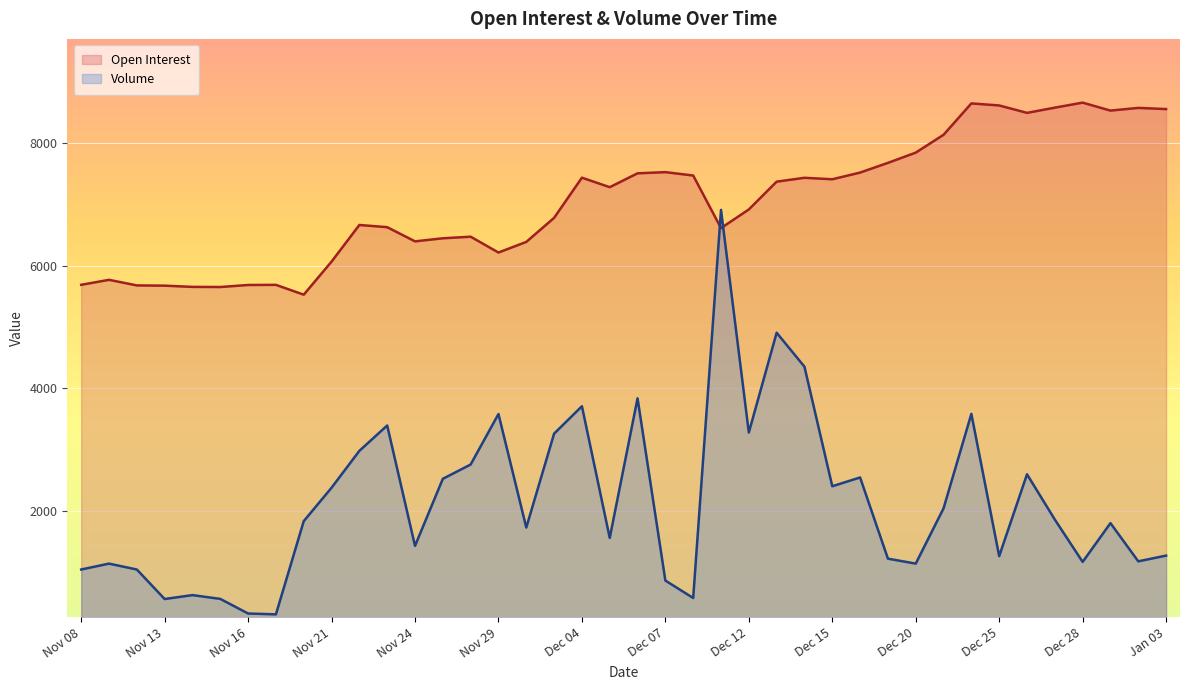

Is the value of Volume at Nov 20 greater than the value of Open Interest at Jan 03?

No